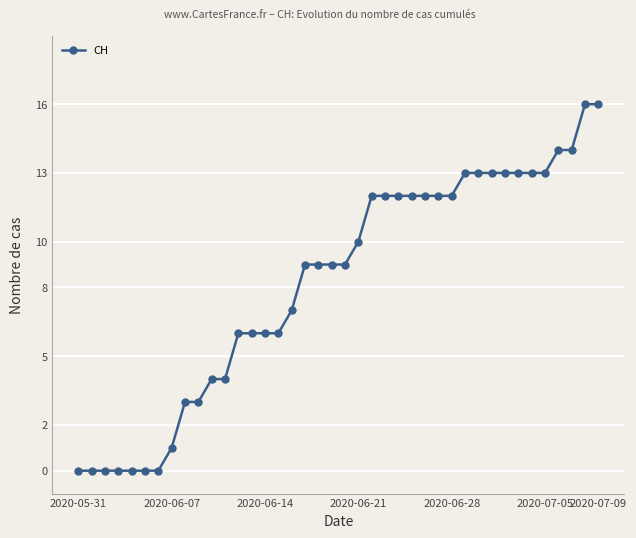

What is the sum of all values?

327